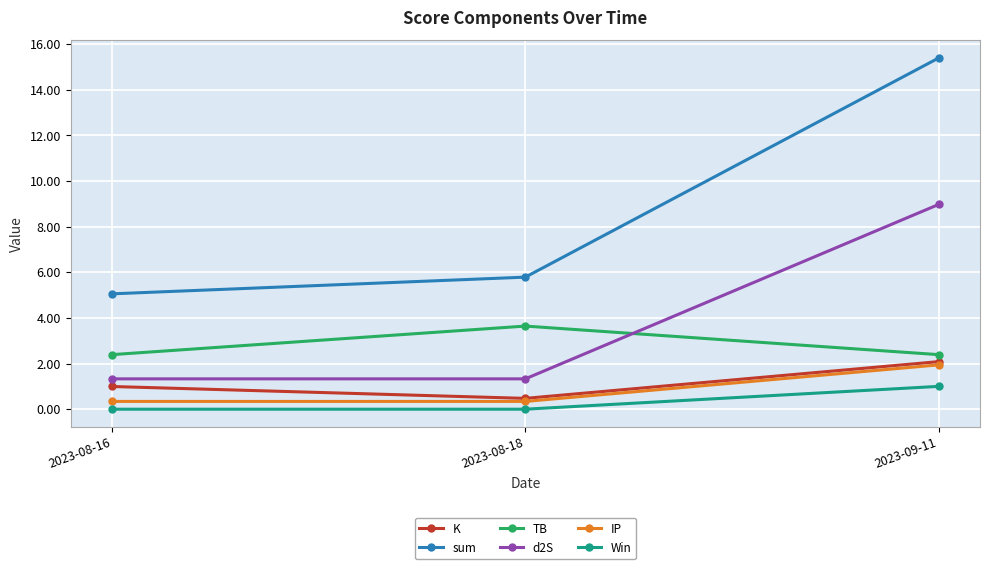

What is the minimum value for IP?

0.3